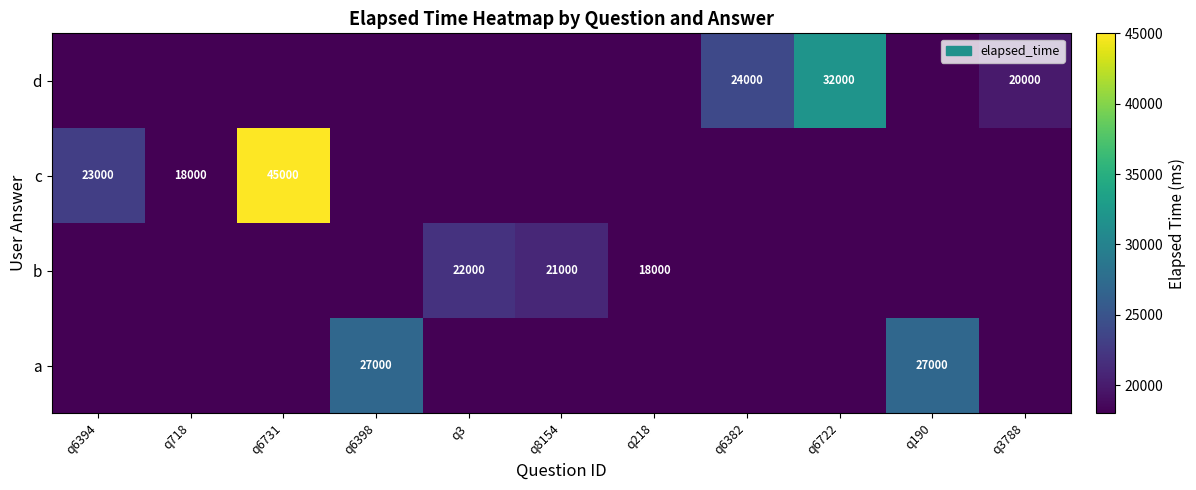

The value of c at q718 is 18000. True or false?

True